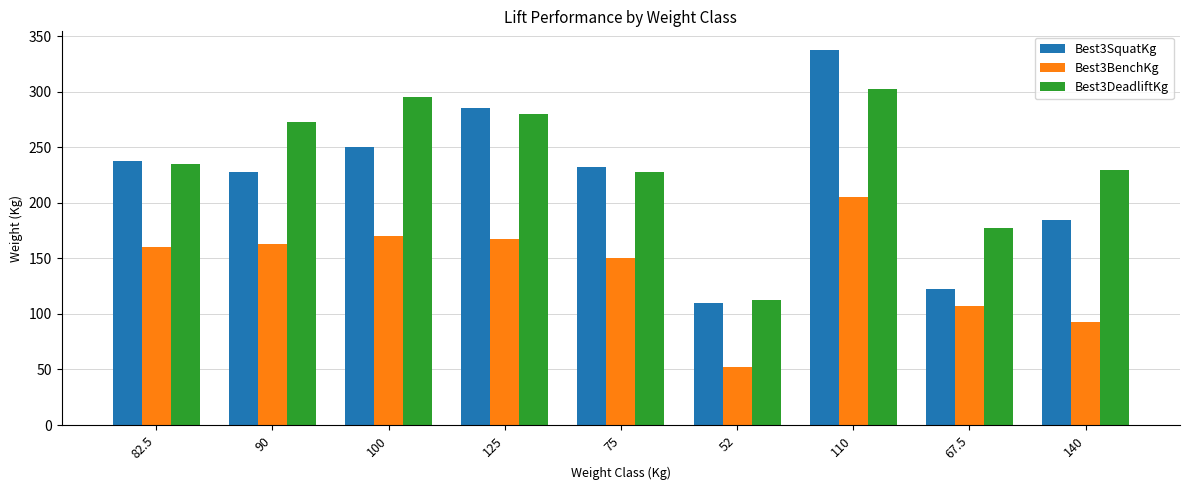

How many data points does each series have?

9